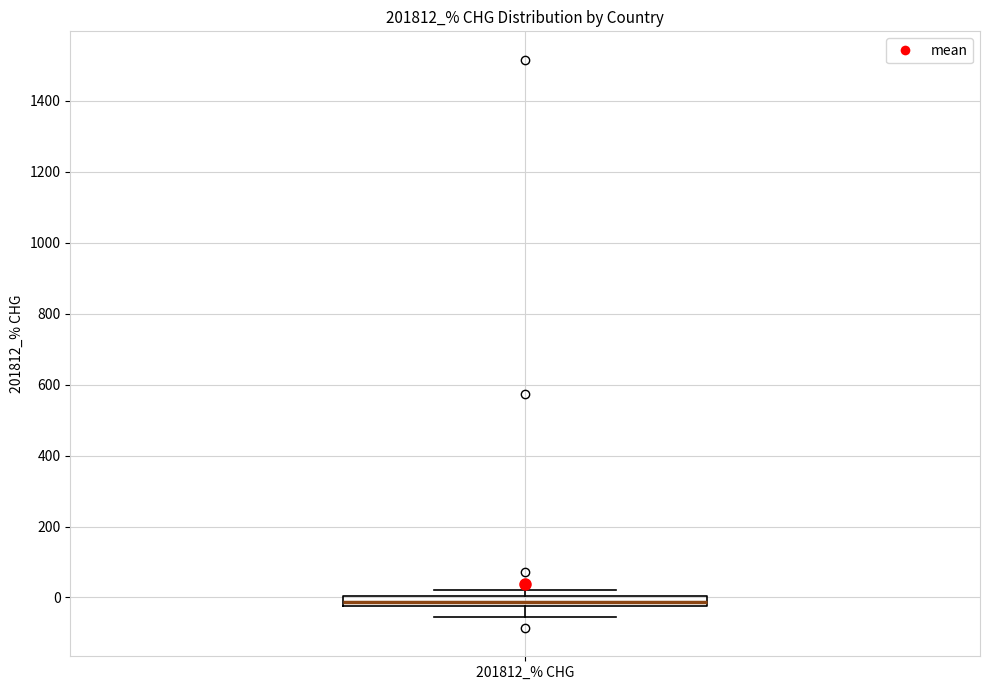

Where does the lower whisker of the box for 201812_% CHG end on the y-axis? The values are not printed on the chart, so give them approximately, as read against the axis.

-60